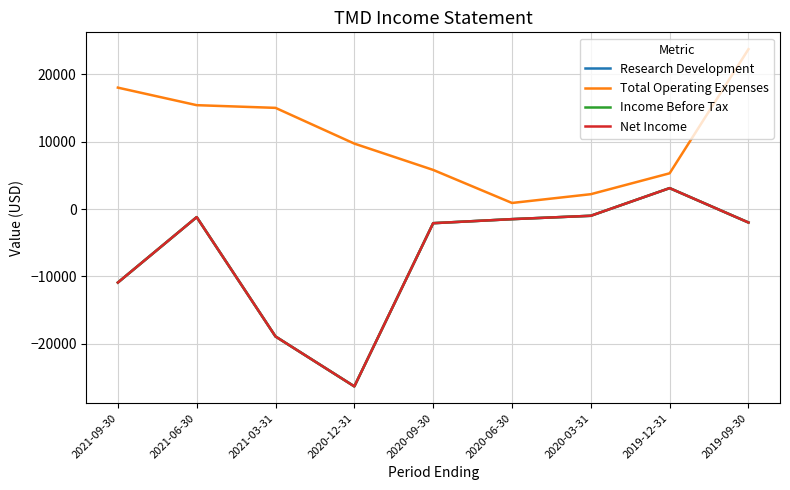

What is the total value across all series at 2020-03-31?

-800